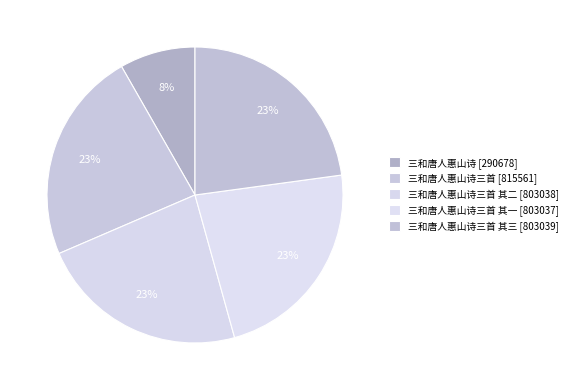

To the nearest percent, what is the average slice percentage?

20%